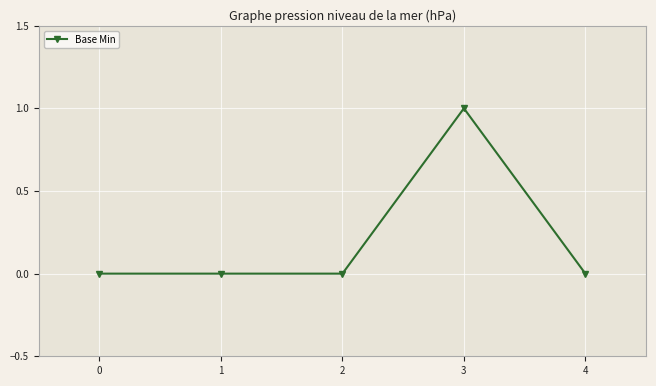

The chart shows a value of 0 at 1. True or false?

True